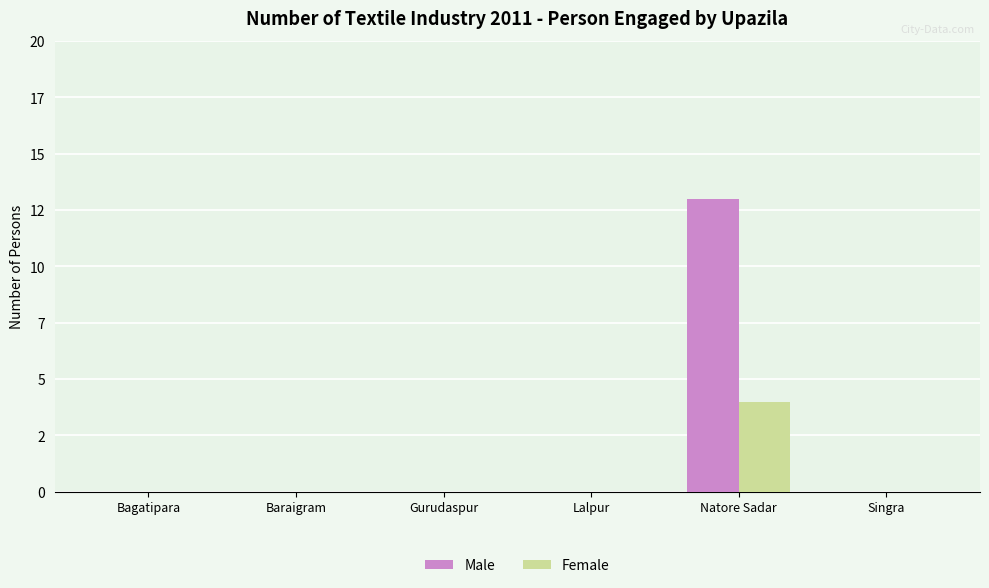

Which category has the lowest value in the Male series?

Bagatipara